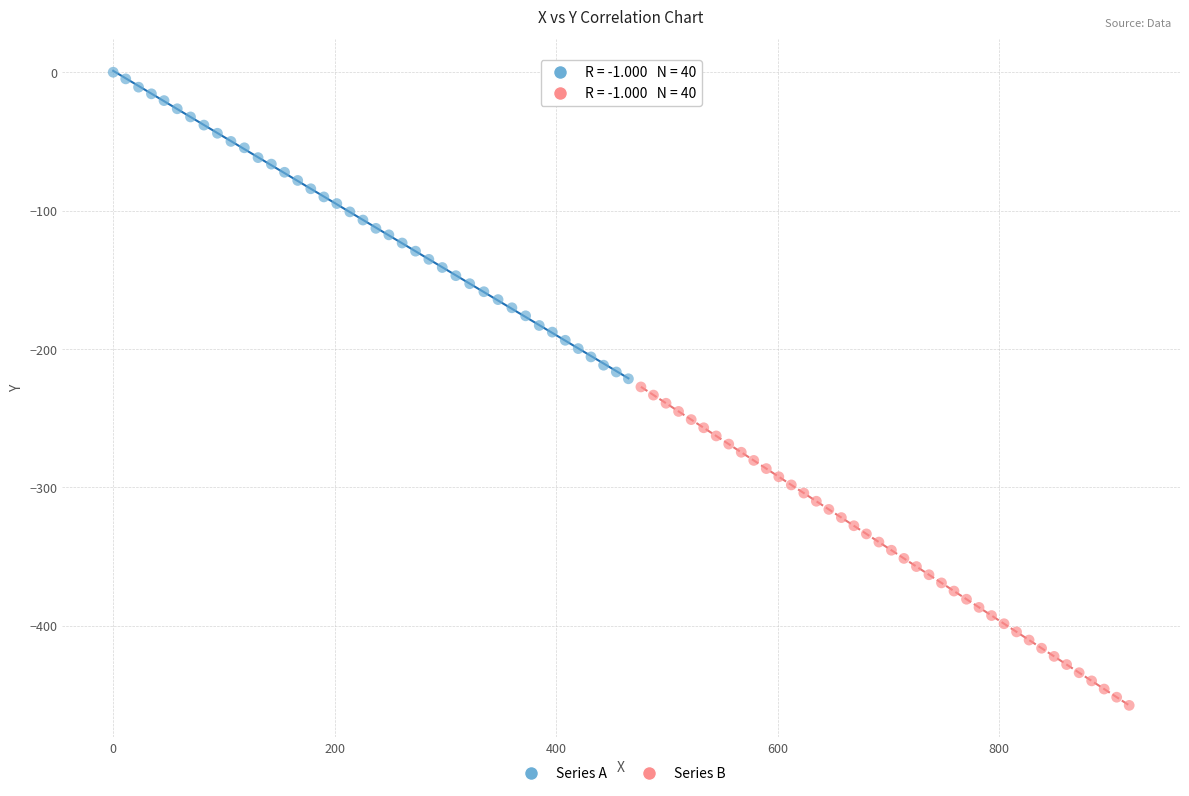

Which series reaches the maximum Y coordinate?

Series A